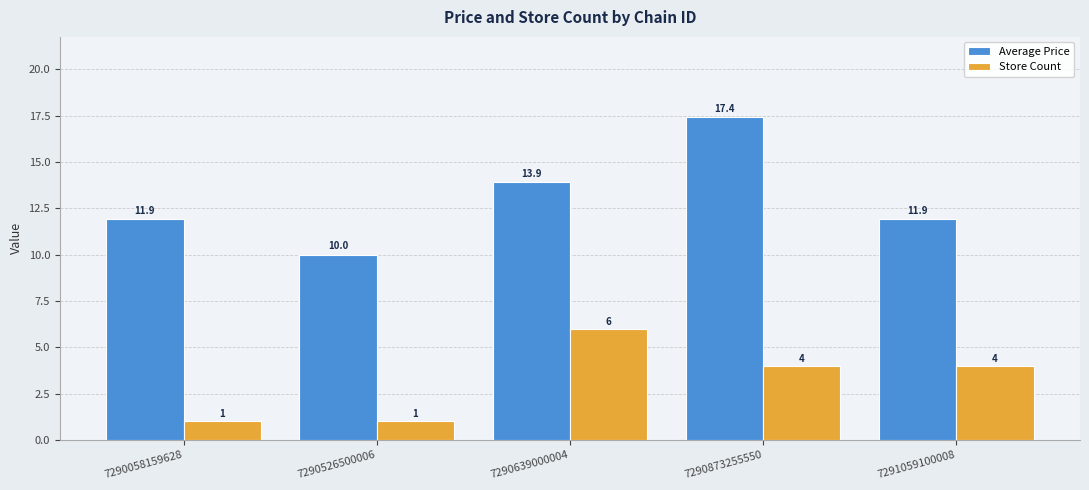

Where is Average Price nearest to the value 13?

7290639000004